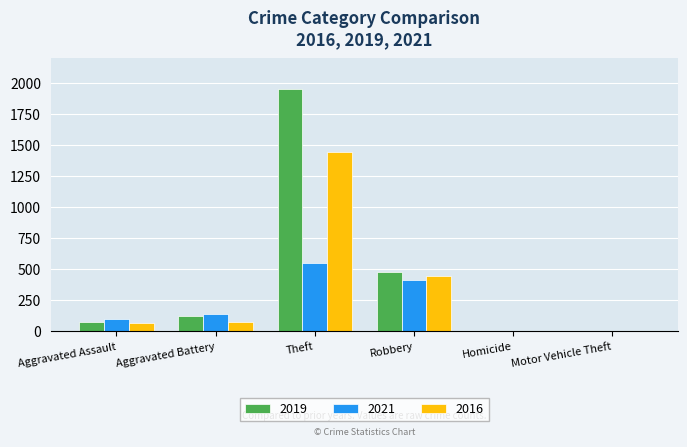

The value of 2019 at Motor Vehicle Theft is 1. True or false?

True